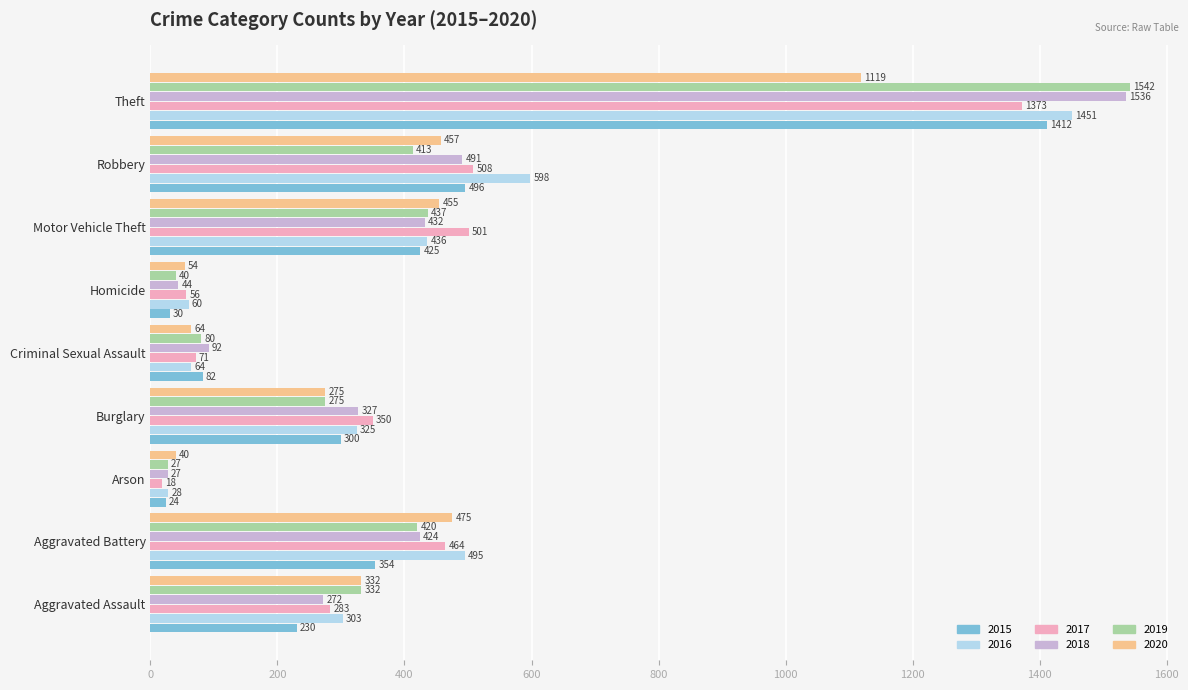

True or false: 2016 has a value of 598 at Robbery.

True